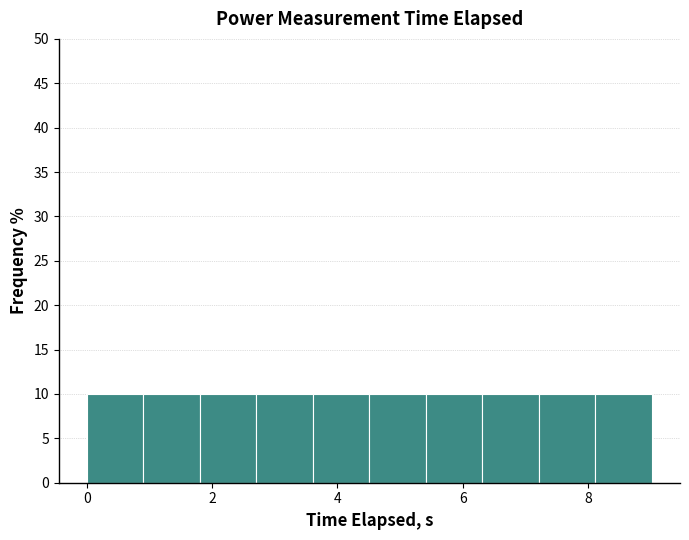

How tall is the bar that spans 6.4 to 7.2 on the x-axis? Neither the bar edges nor the heights are printed on the chart, so give them approximately, as read against the axes.

10